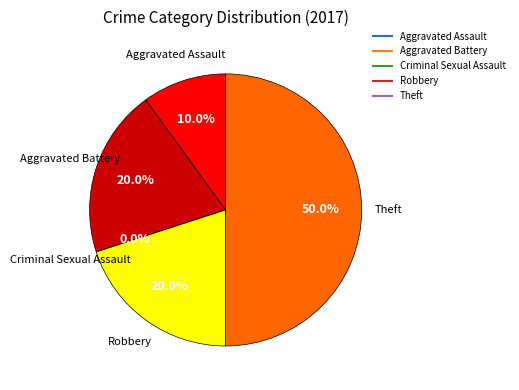

Count the number of slices in the pie.

5